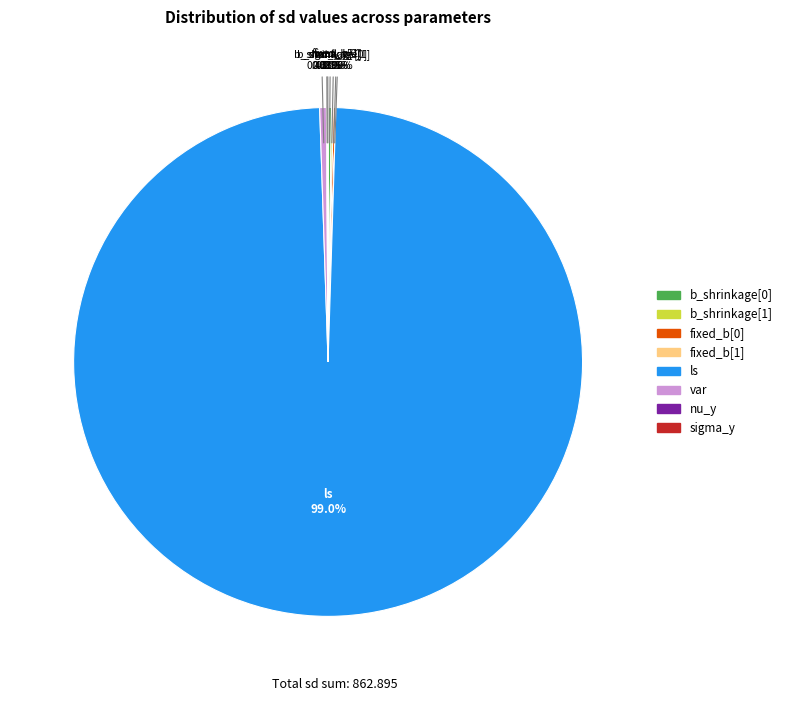

What is the largest slice in the pie chart?

ls